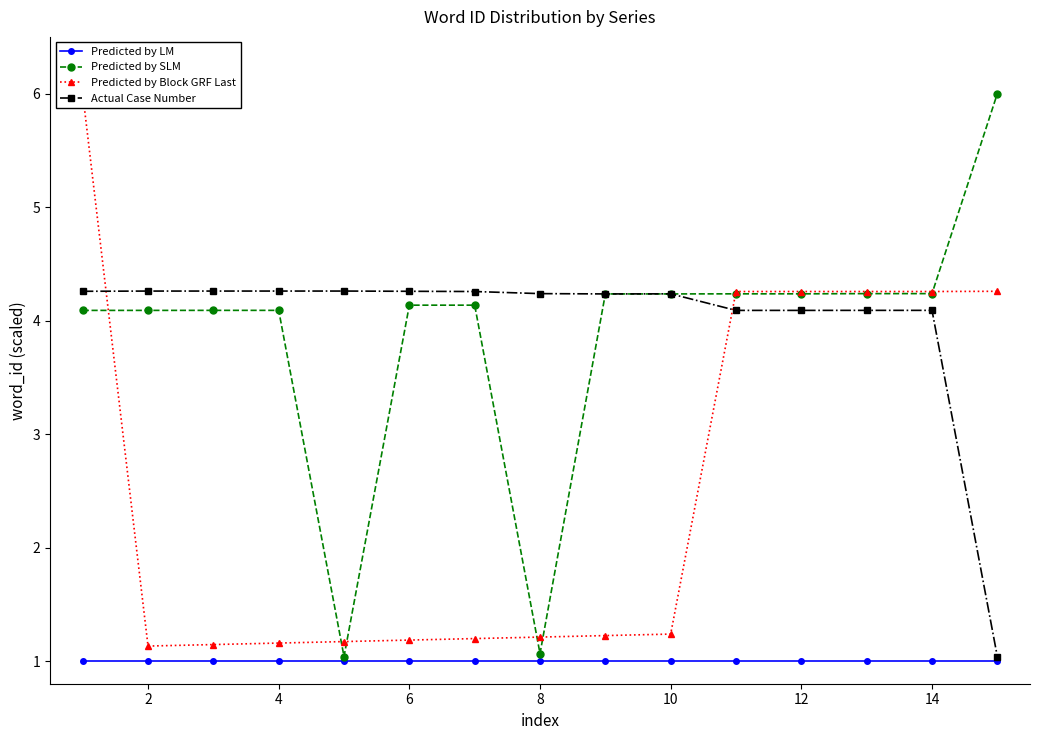

Is this an area chart (filled region under the line)?

No